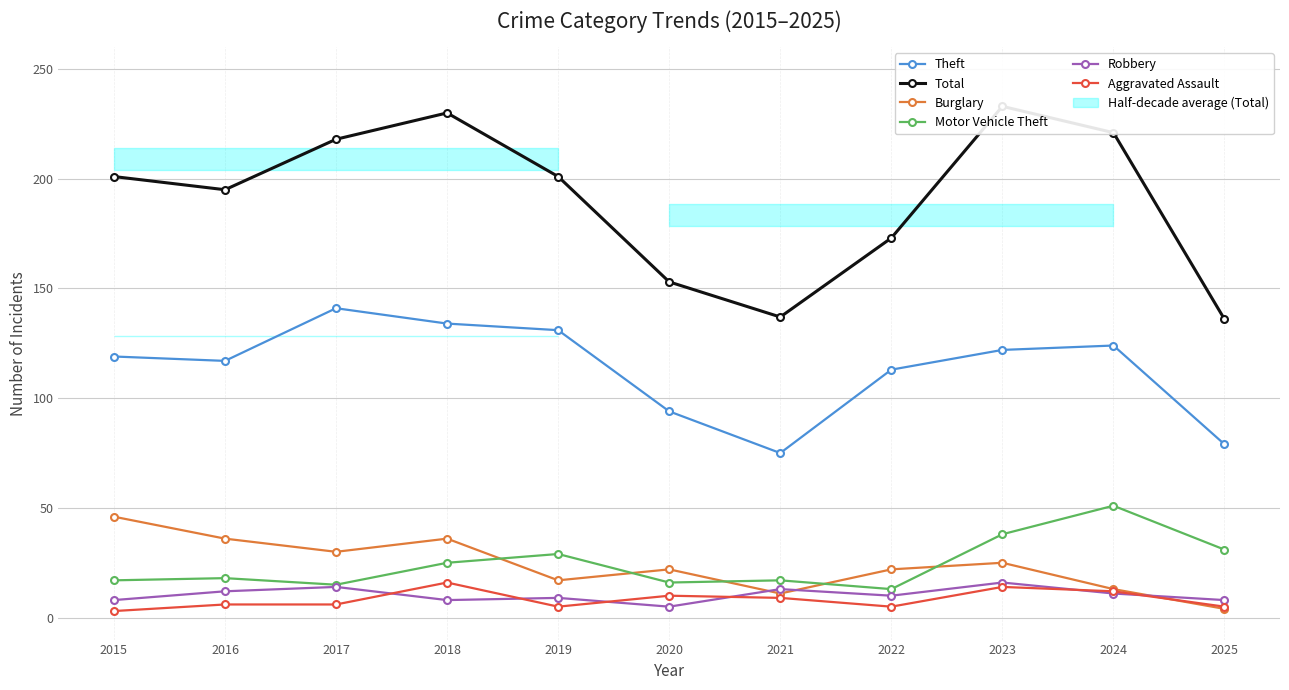

Reading left to right, transcribe all the data shown in this chart.

Theft: 119	117	141	134	131	94	75	113	122	124	79
Total: 201	195	218	230	201	153	137	173	233	221	136
Burglary: 46	36	30	36	17	22	11	22	25	13	4
Motor Vehicle Theft: 17	18	15	25	29	16	17	13	38	51	31
Robbery: 8	12	14	8	9	5	13	10	16	11	8
Aggravated Assault: 3	6	6	16	5	10	9	5	14	12	5